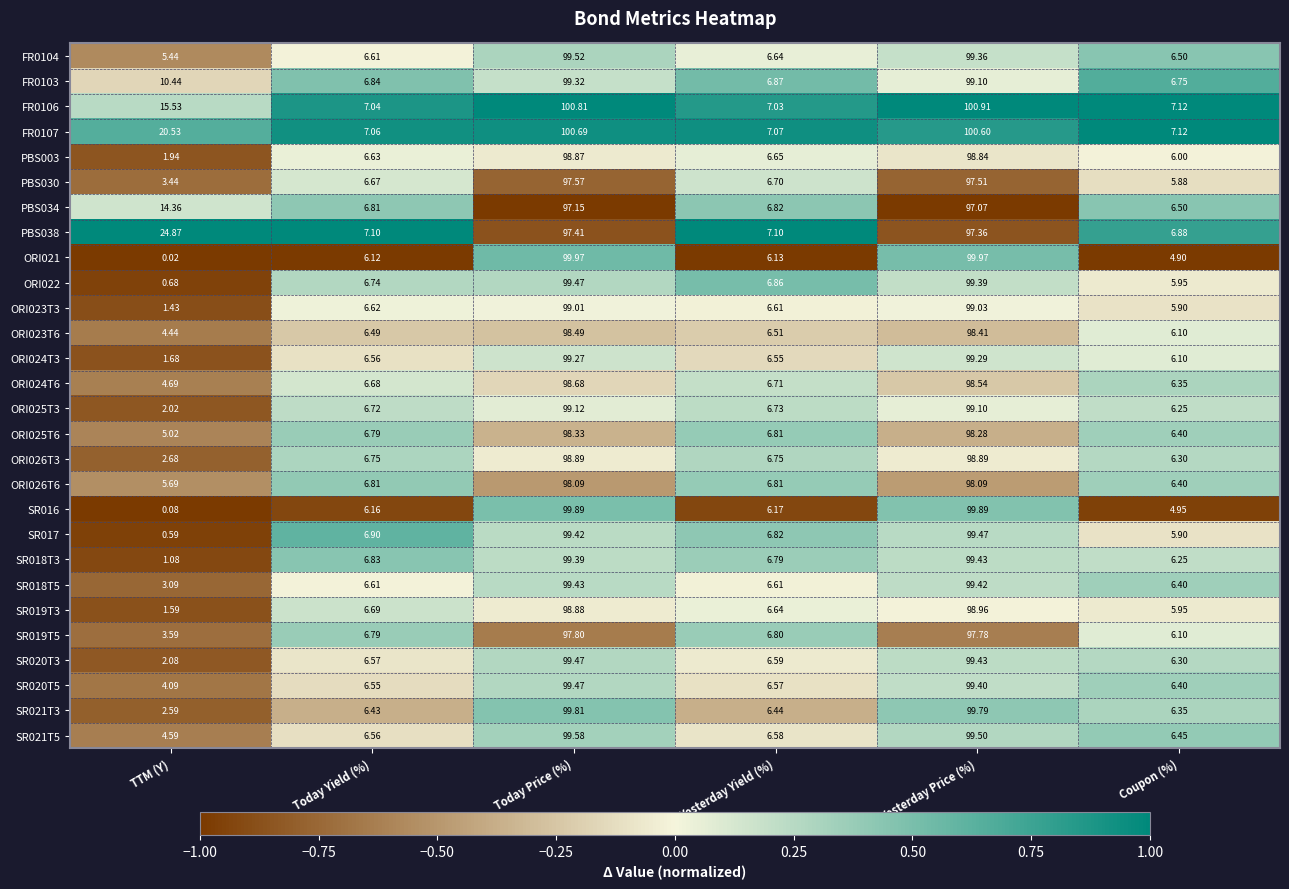

How many data points in ORI022 are above 6?

4